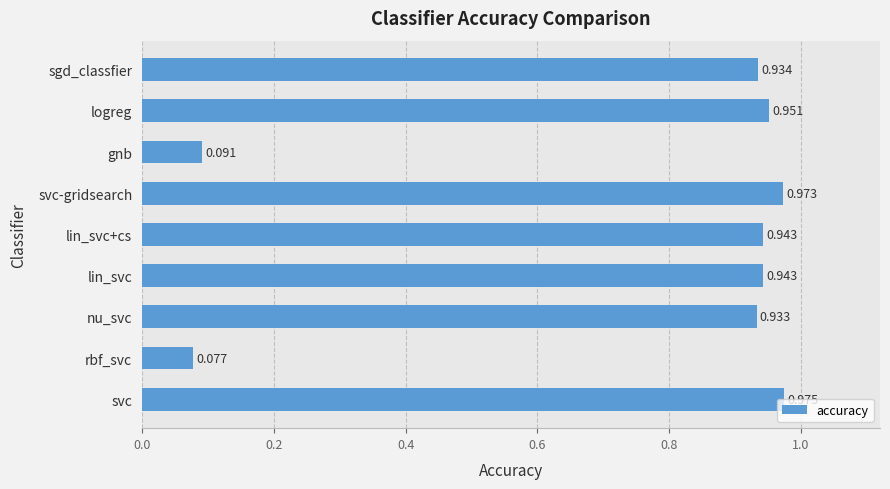

Which category has the highest value across all series?

svc